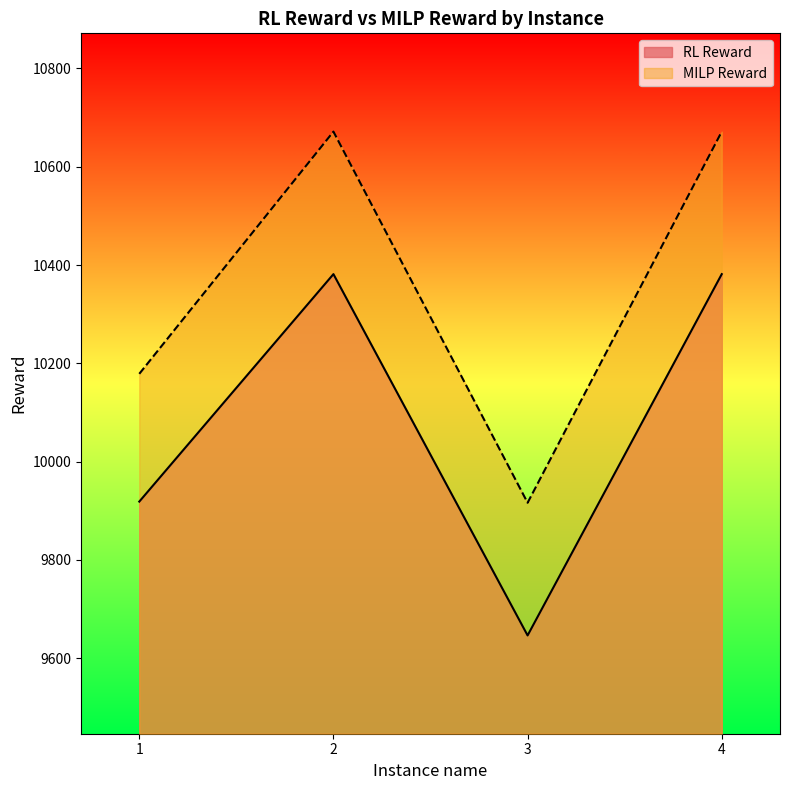

Reading right to left, transcribe all the data shown in this chart.

RL Reward: 10381.5	9646.2	10381.5	9918.6
MILP Reward: 10671.5	9916.2	10671.5	10178.6